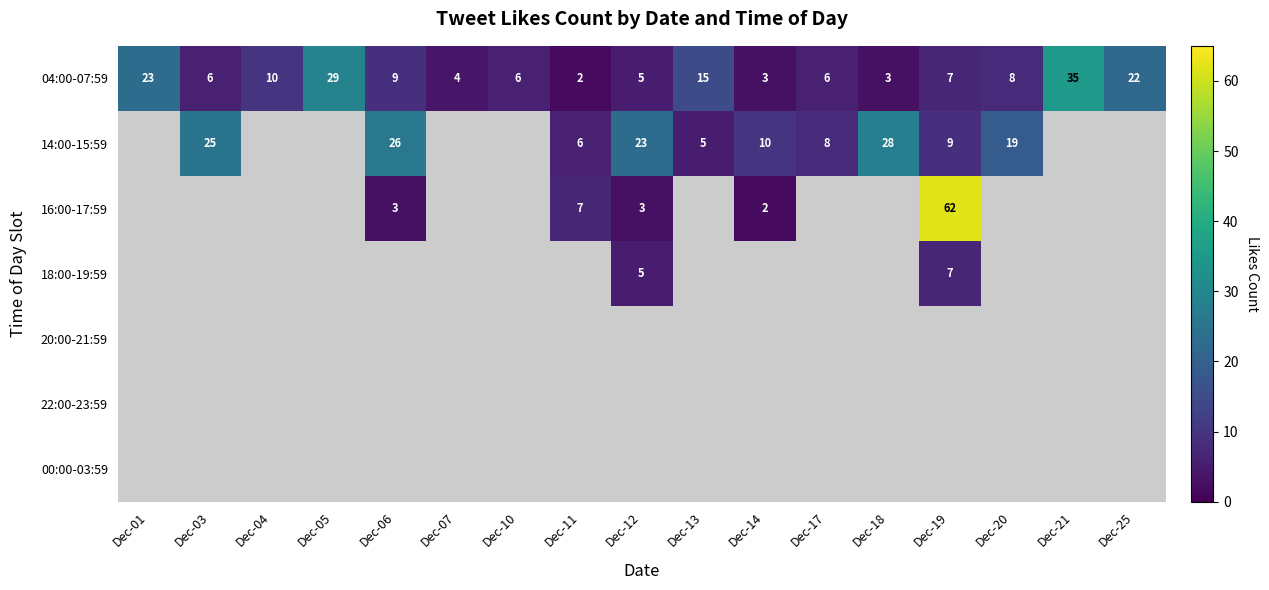

What is the sum of all 04:00-07:59 values?

193